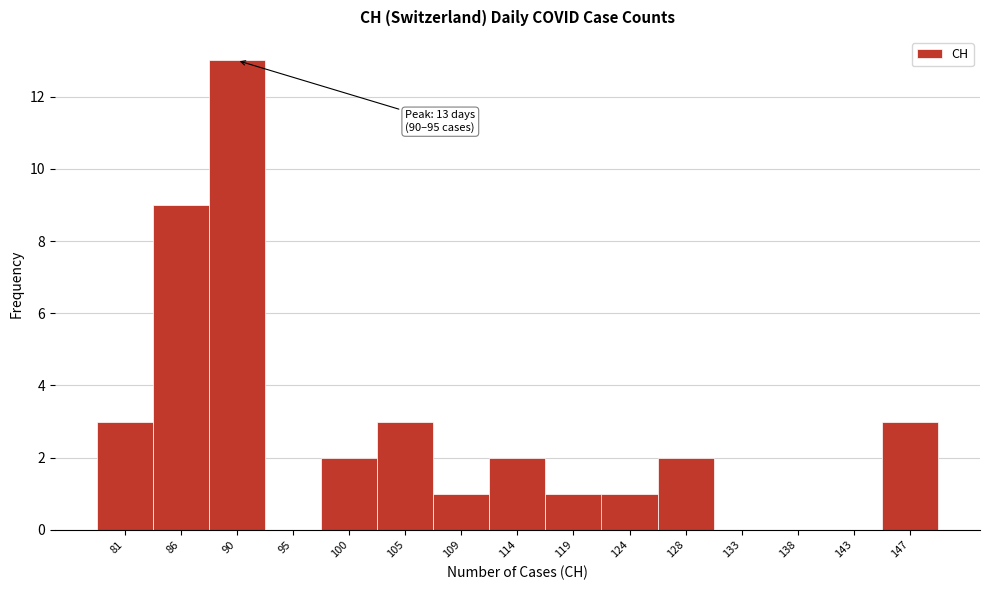

Reading left to right, extract all data points from this chart.

81=3	86=9	90=13	95=0	100=2	105=3	109=1	114=2	119=1	124=1	128=2	133=0	138=0	143=0	147=3